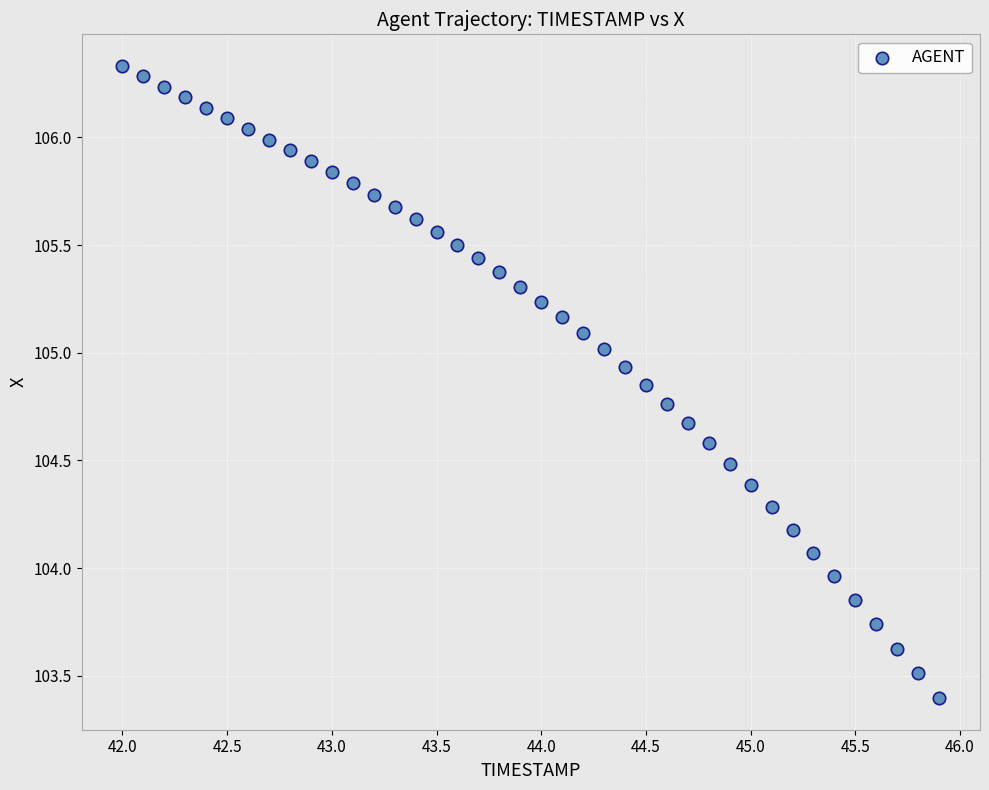

What is the range of X values (max minus min)?

3.9